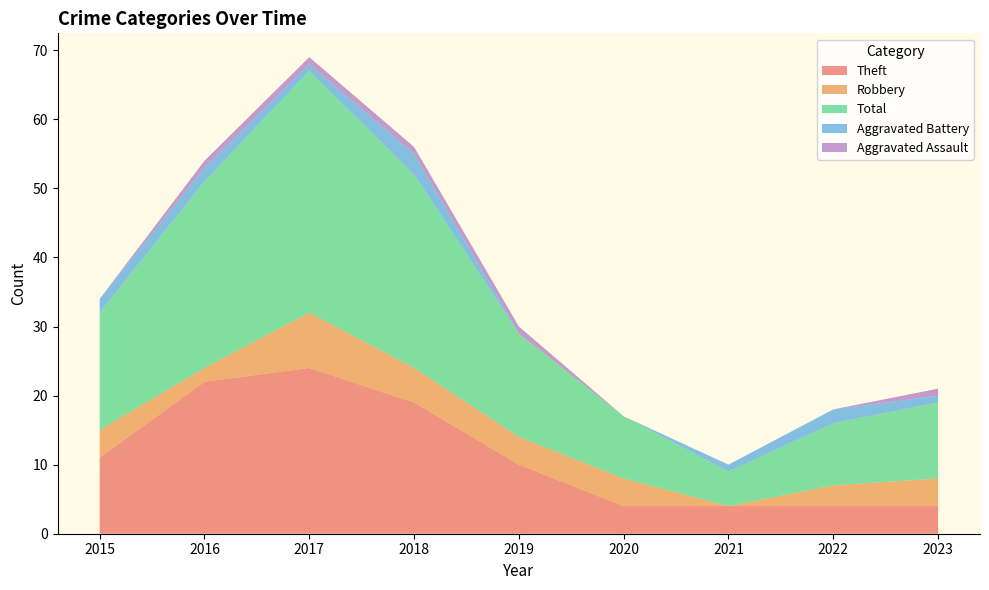

Reading left to right, transcribe all the data shown in this chart.

Theft: 2015=11	2016=22	2017=24	2018=19	2019=10	2020=4	2021=4	2022=4	2023=4
Robbery: 2015=4	2016=2	2017=8	2018=5	2019=4	2020=4	2021=0	2022=3	2023=4
Total: 2015=17	2016=27	2017=35	2018=28	2019=15	2020=9	2021=5	2022=9	2023=11
Aggravated Battery: 2015=2	2016=2	2017=1	2018=3	2019=0	2020=0	2021=1	2022=2	2023=1
Aggravated Assault: 2015=0	2016=1	2017=1	2018=1	2019=1	2020=0	2021=0	2022=0	2023=1